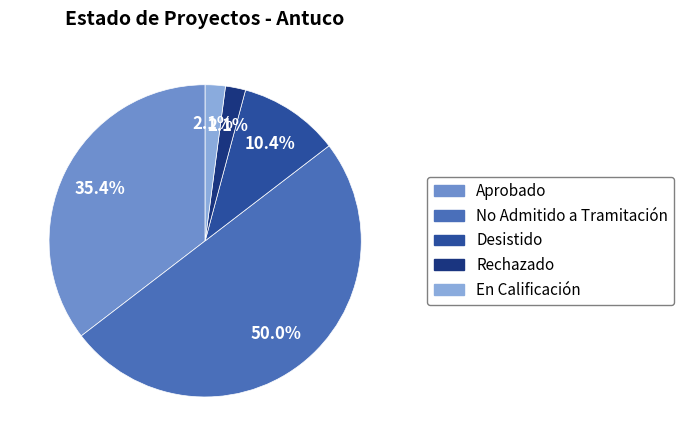

True or false: No Admitido a Tramitación accounts for 50% of the total.

True